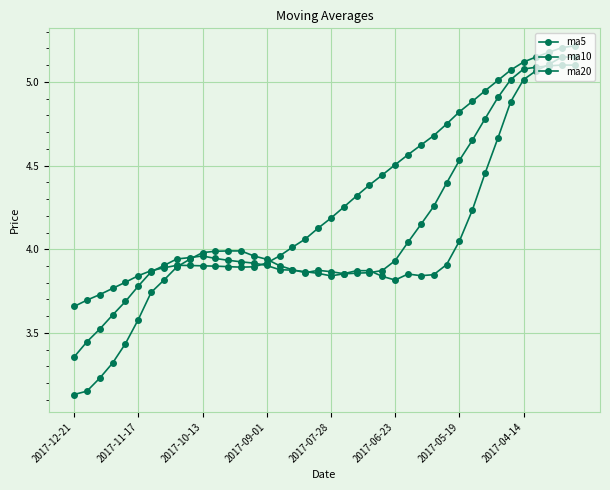

What is the highest value of the ma10 series?

5.1